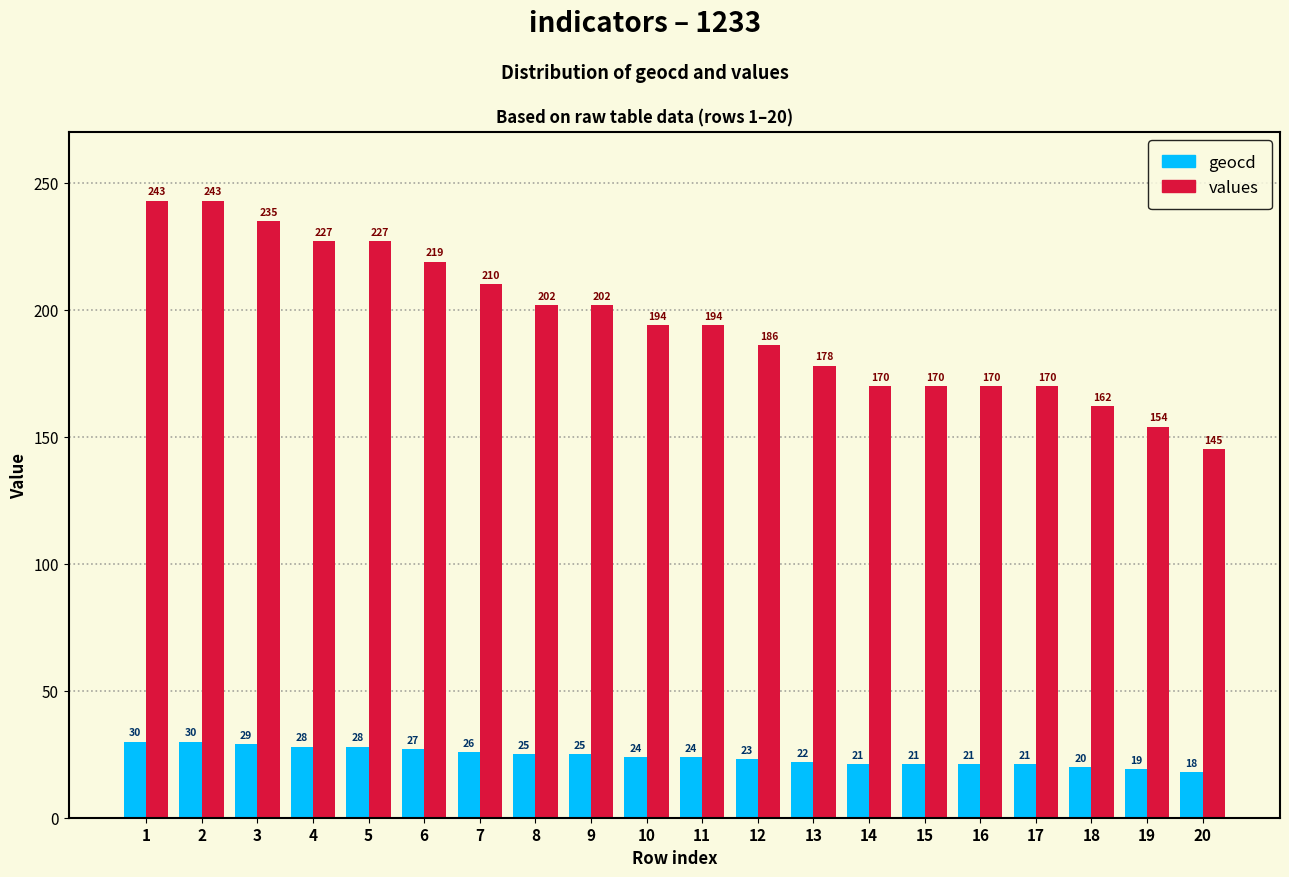

Reading left to right, what are all the values shown in this chart?

geocd: 1=30	2=30	3=29	4=28	5=28	6=27	7=26	8=25	9=25	10=24	11=24	12=23	13=22	14=21	15=21	16=21	17=21	18=20	19=19	20=18
values: 1=243	2=243	3=235	4=227	5=227	6=219	7=210	8=202	9=202	10=194	11=194	12=186	13=178	14=170	15=170	16=170	17=170	18=162	19=154	20=145